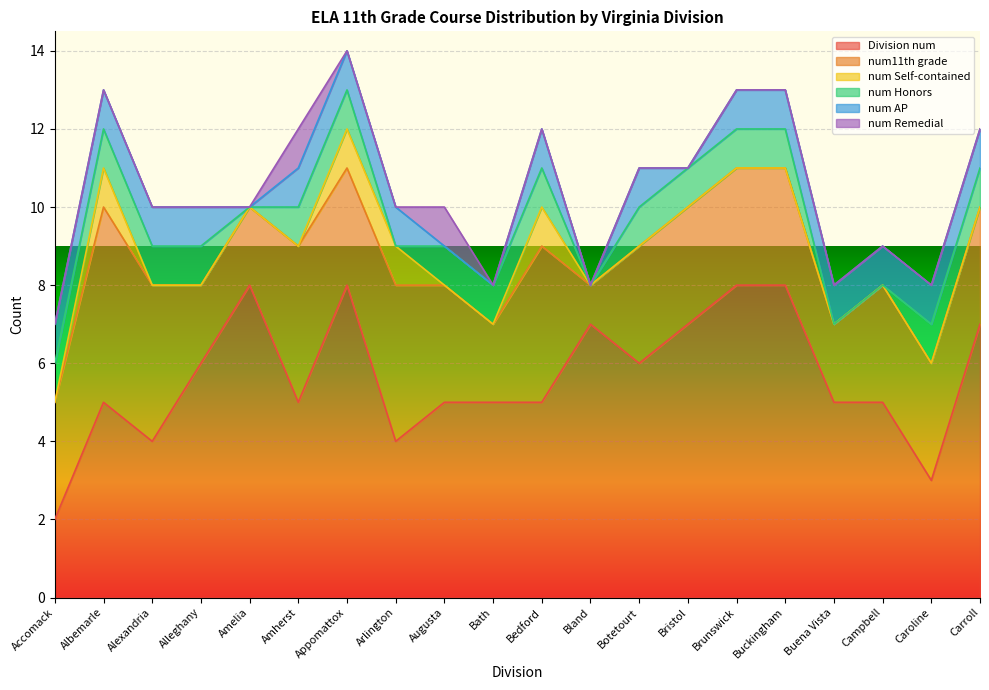

How many distinct data groups are displayed?

6